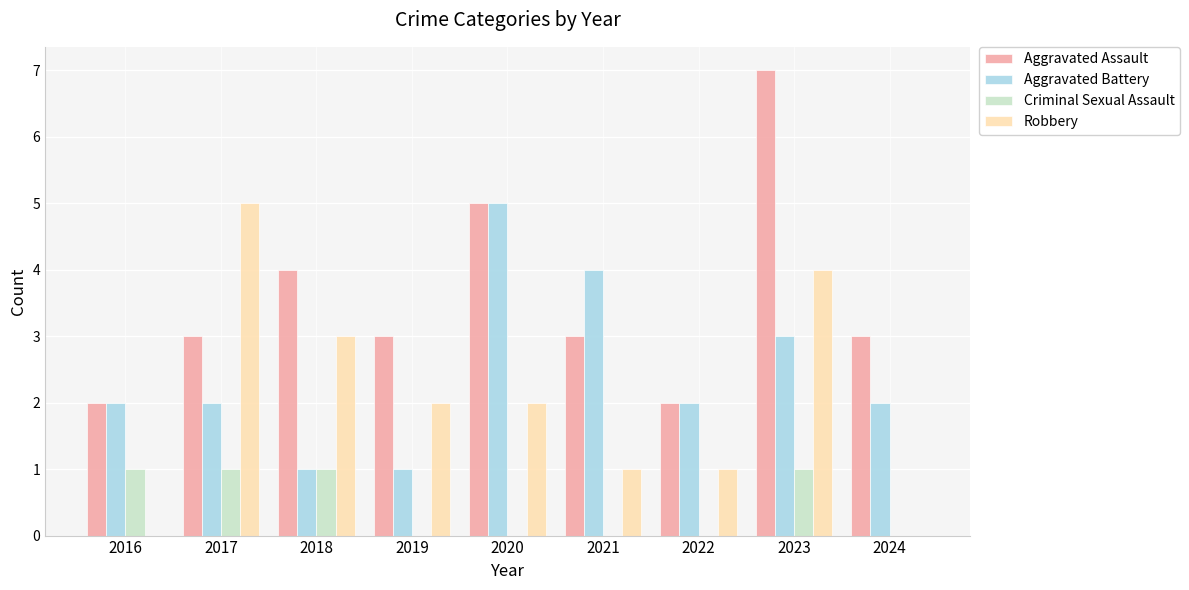

What is the maximum value for Robbery?

5